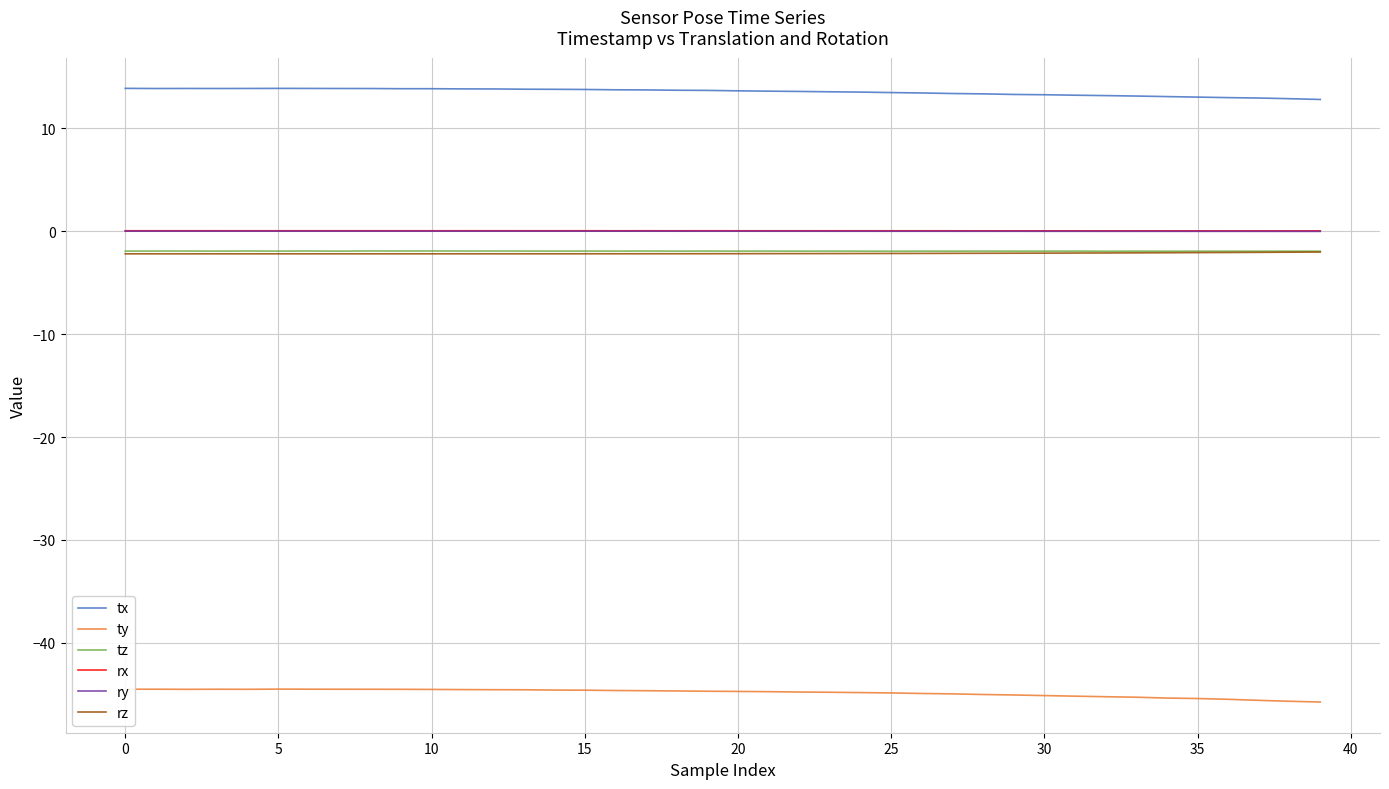

Which series has the largest total across all categories?

tx